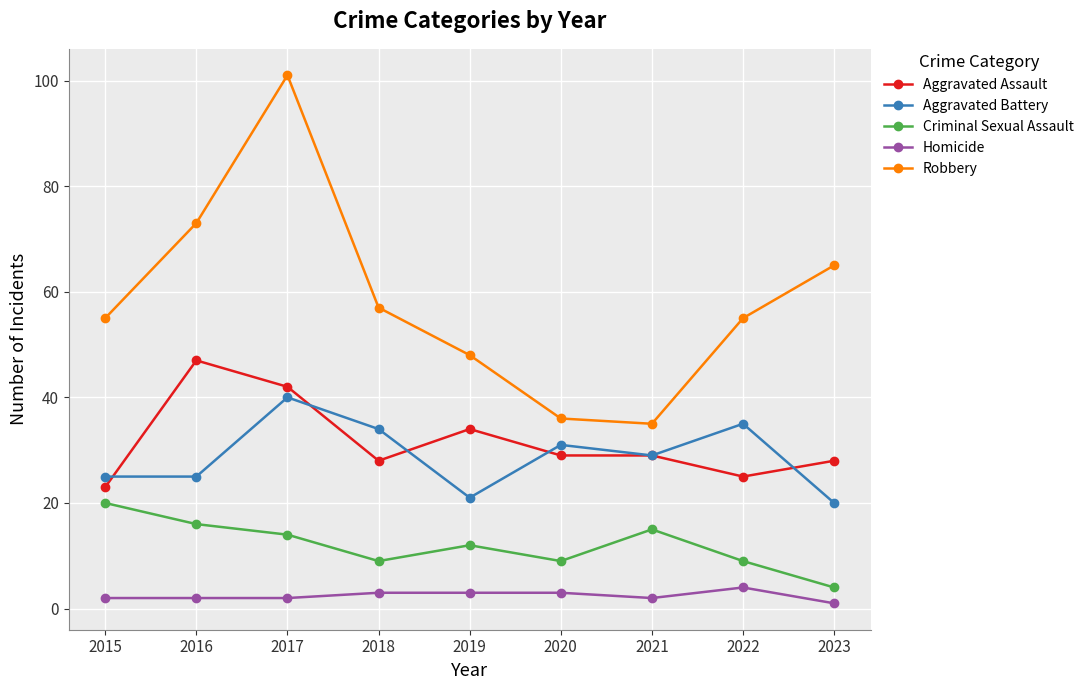

List the series in order of their peak value, highest first.

Robbery, Aggravated Assault, Aggravated Battery, Criminal Sexual Assault, Homicide